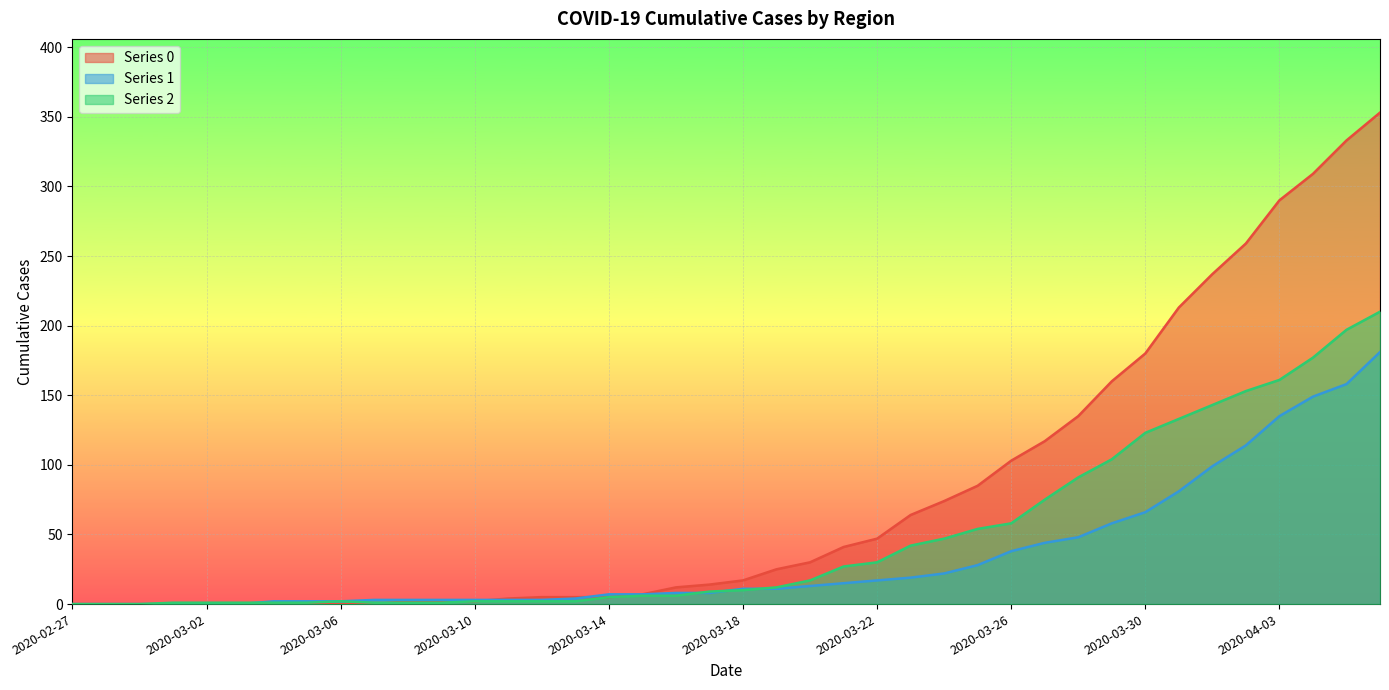

Reading right to left, transcribe all the data shown in this chart.

0: 353	333	309	290	259	237	213	180	160	135	117	103	85	74	64	47	41	30	25	17	14	12	7	5	5	5	4	2	2	2	0	0	0	0	0	0	0	0	0	0
1: 181	158	149	135	114	99	81	66	58	48	44	38	28	22	19	17	15	13	11	11	8	8	7	7	4	3	3	3	3	3	3	2	2	2	0	0	0	0	0	0
2: 210	197	177	161	153	143	133	123	104	91	75	58	54	47	42	30	27	17	12	10	9	6	6	5	2	2	2	2	1	1	1	2	1	1	1	1	1	0	0	0